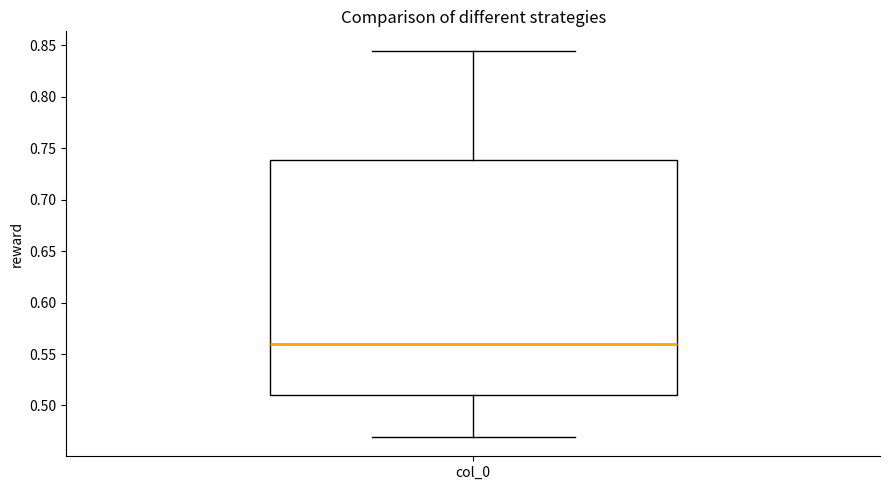

Read this box plot against the y-axis: the position of the median line, the range covered by the box, and the ends of both whiskers. The values are not printed on the chart, so give them approximately, as read against the axis.

median 0.560, box 0.510 to 0.740, whiskers 0.470 to 0.845